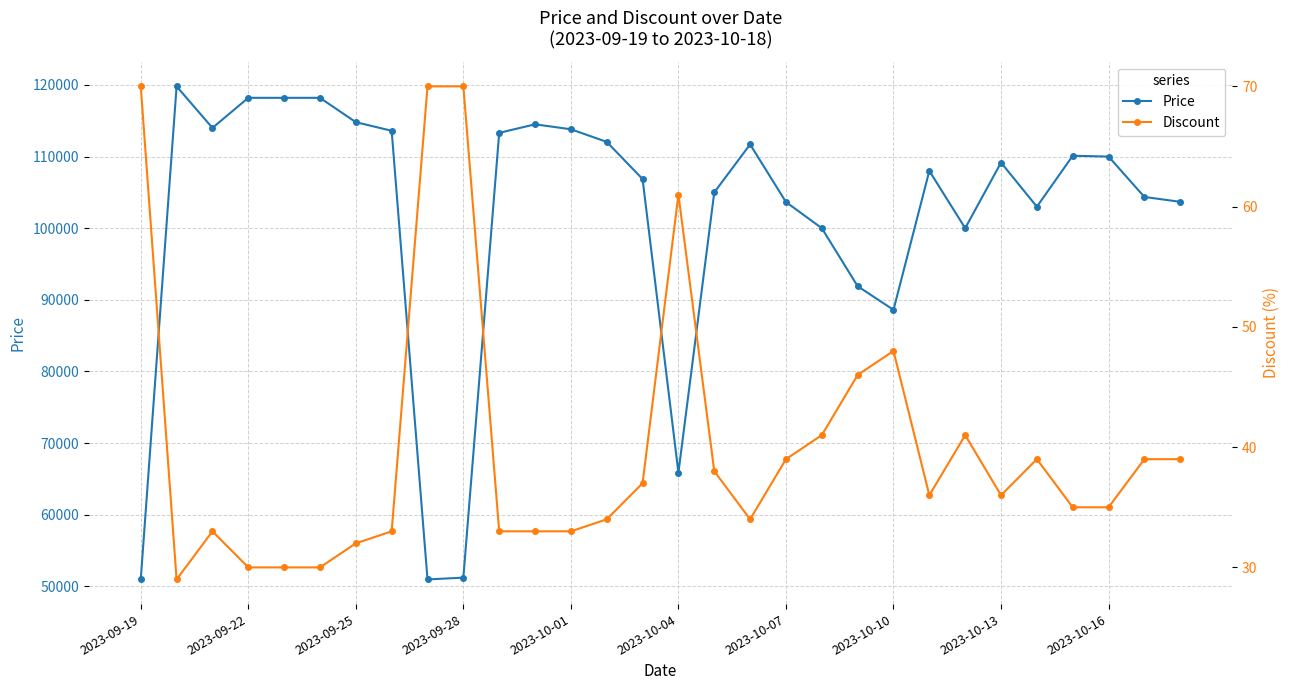

The value of Price at 2023-10-07 is 141782. True or false?

False